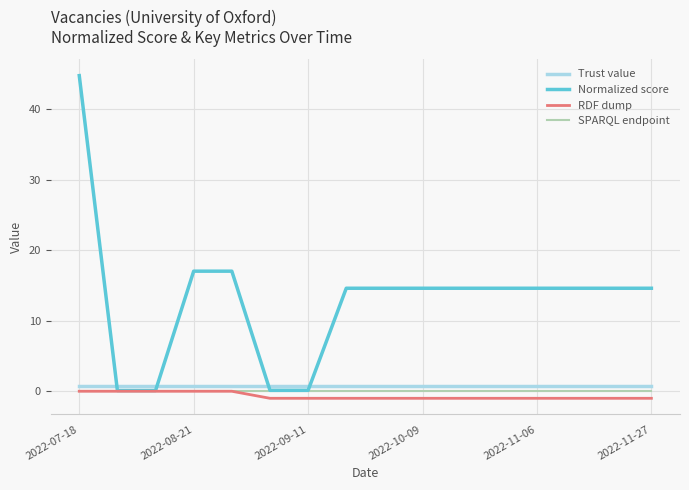

Which series has the largest range (max minus min)?

Normalized score